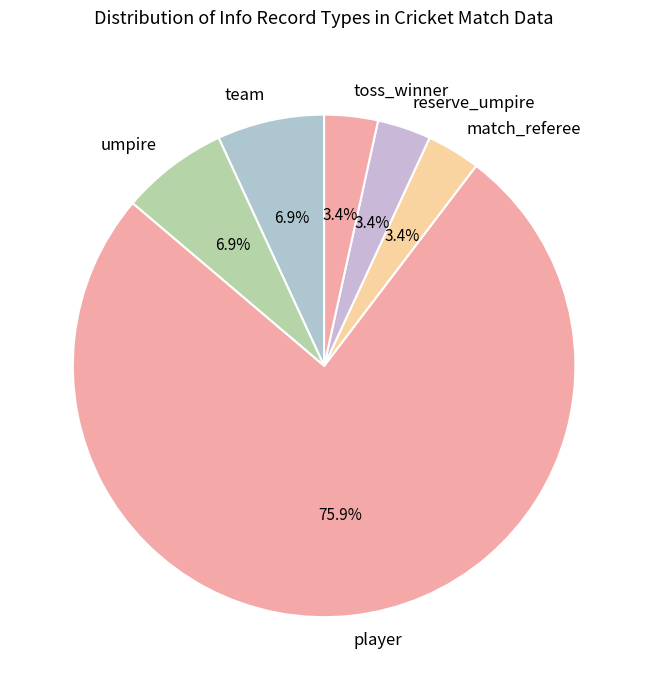

Which slice is the largest?

player